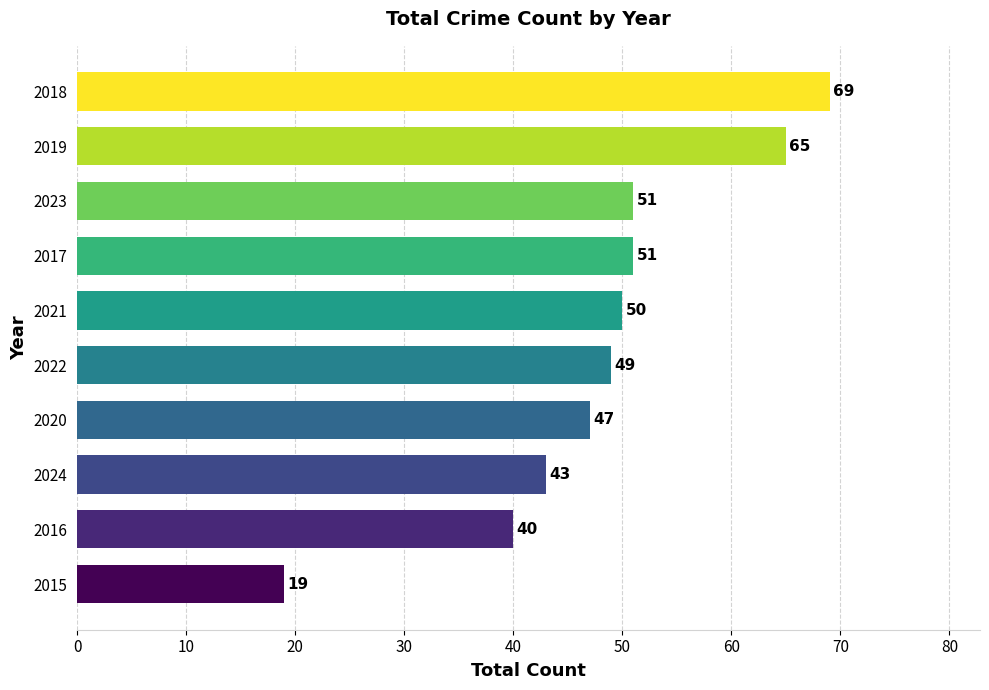

Which has a higher value, 2017 or 2015?

2017